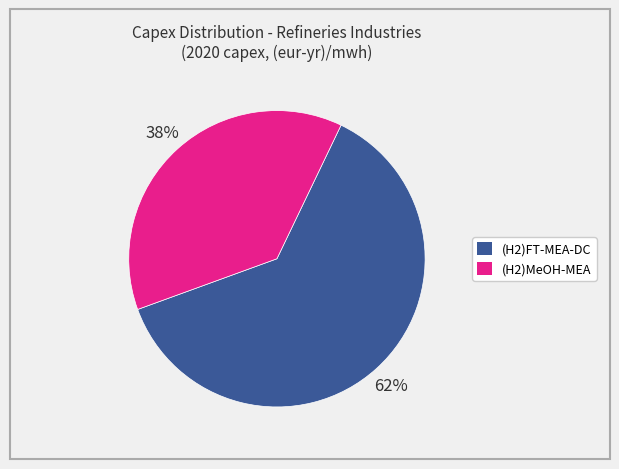

Does any single category account for the majority?

Yes